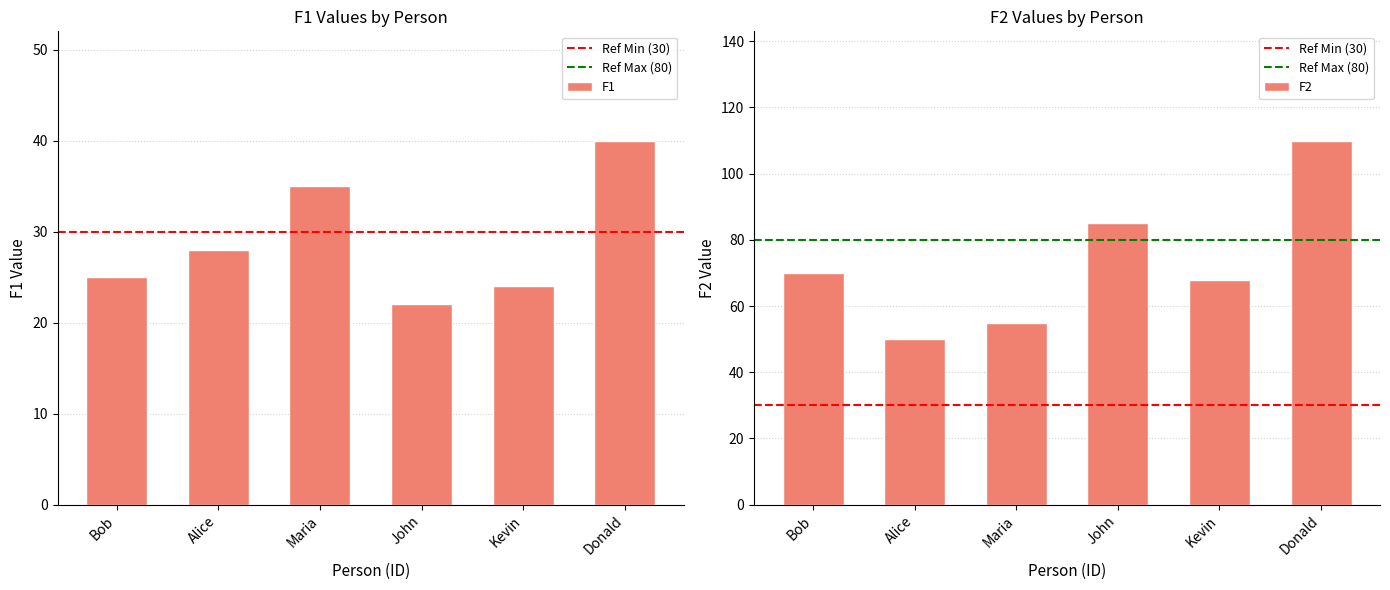

What is the label of the 1st bar from the right?

Donald